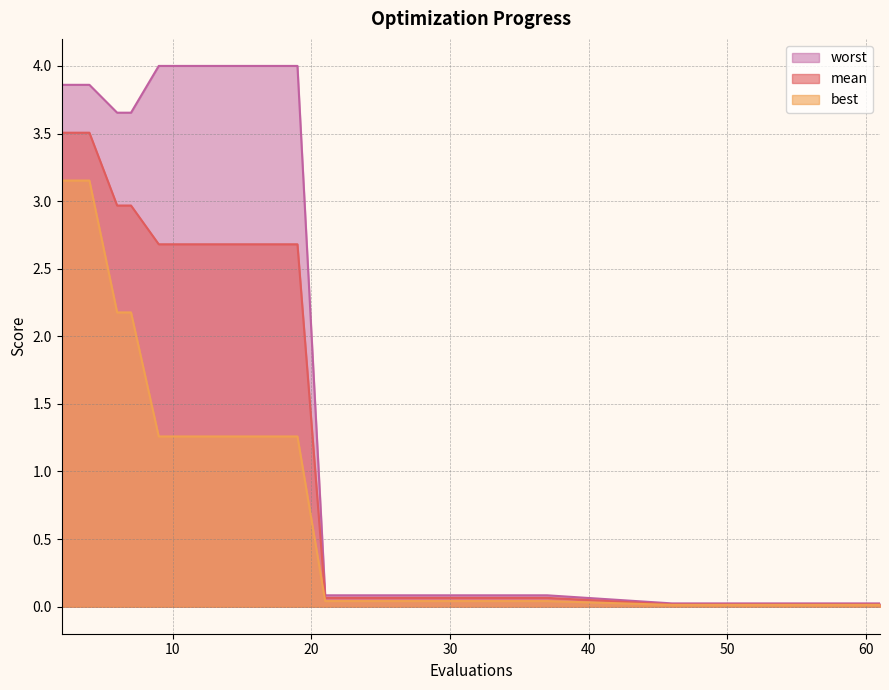

List the labels in order of mean value, smallest first.

46, 48, 49, 51, 53, 55, 57, 58, 60, 61, 21, 23, 25, 27, 28, 30, 32, 34, 36, 37, 9, 11, 13, 15, 17, 19, 6, 7, 2, 4